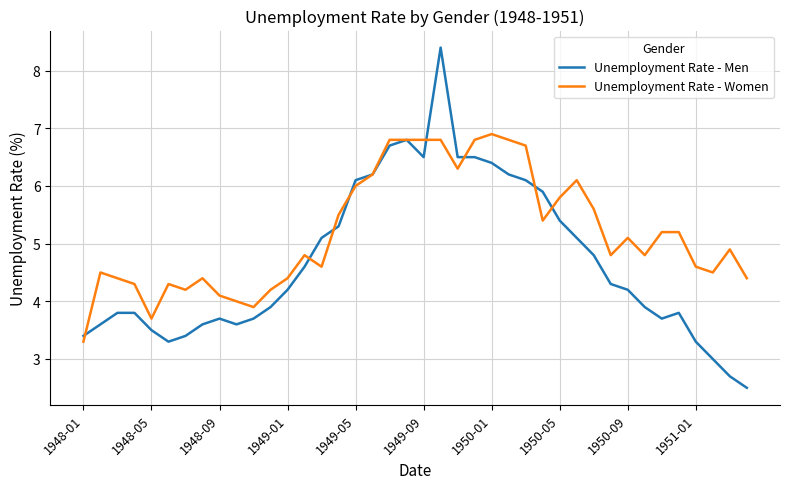

What is the lowest value of the Unemployment Rate - Women series?

3.3